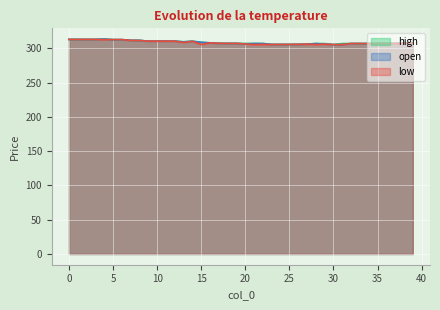

At which category does low reach its first local valley?

13